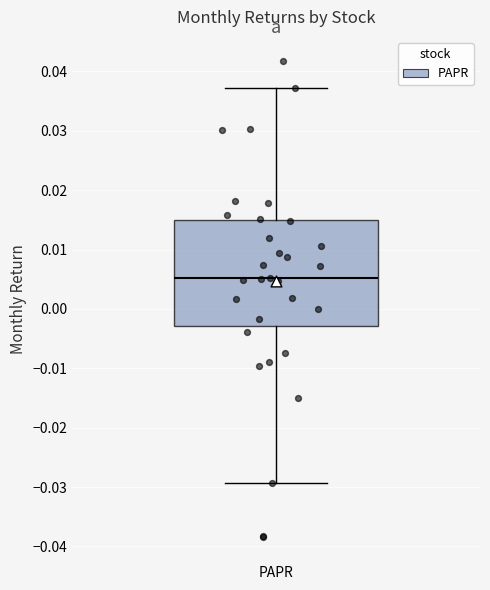

Read this box plot against the y-axis: the position of the median line, the range covered by the box, and the ends of both whiskers. The values are not printed on the chart, so give them approximately, as read against the axis.

median 0.005, box -0.003 to 0.015, whiskers -0.029 to 0.037